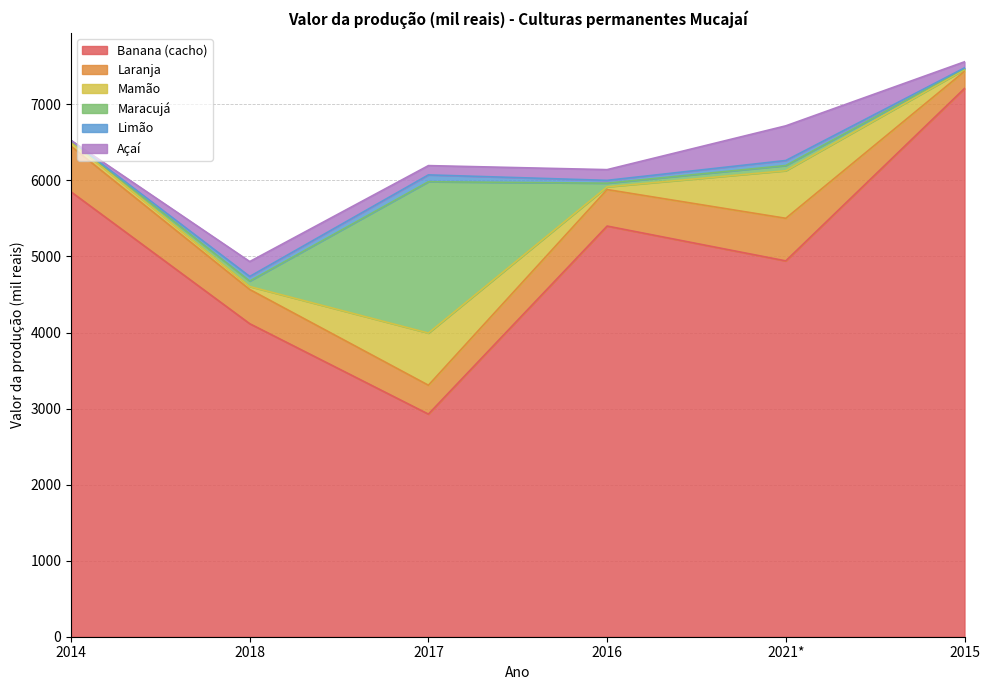

The value of Limão at 2021* is 66. True or false?

True